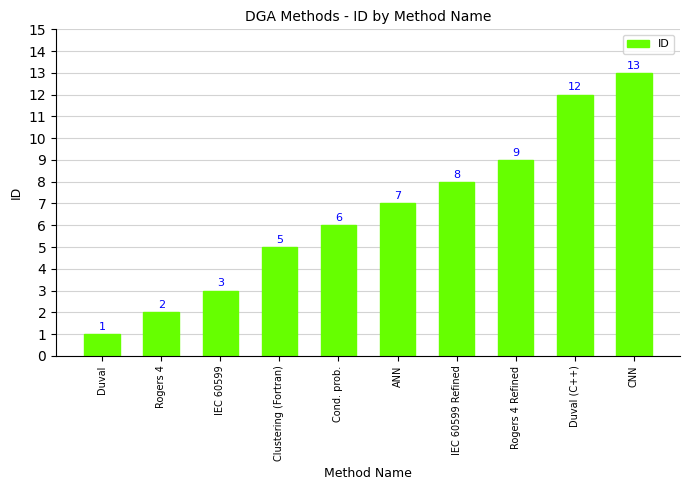

Reading left to right, transcribe all the data shown in this chart.

1	2	3	5	6	7	8	9	12	13